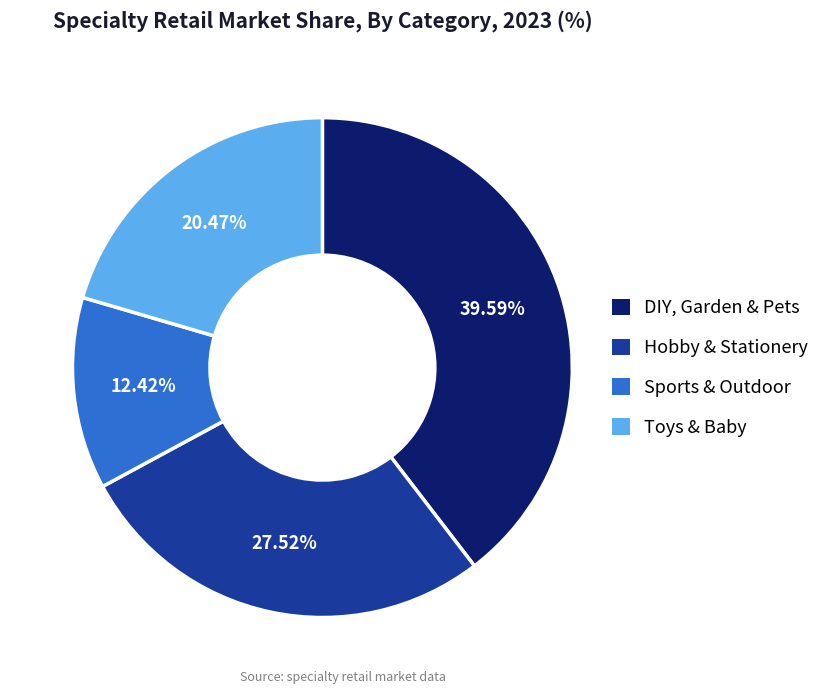

Rank the categories by value from lowest to highest.

Sports & Outdoor, Toys & Baby, Hobby & Stationery, DIY, Garden & Pets